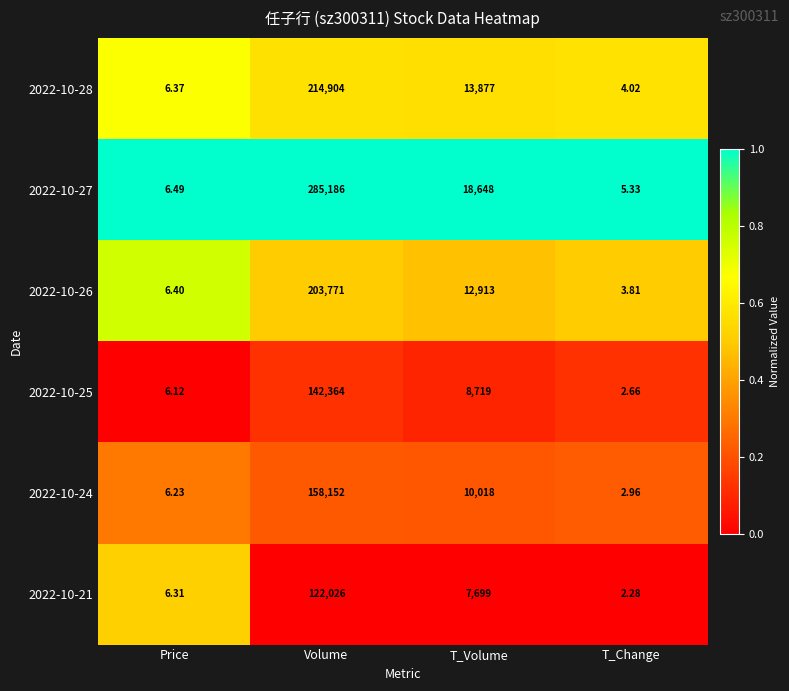

At Price, list the series in order from largest to smallest.

2022-10-27, 2022-10-26, 2022-10-28, 2022-10-21, 2022-10-24, 2022-10-25